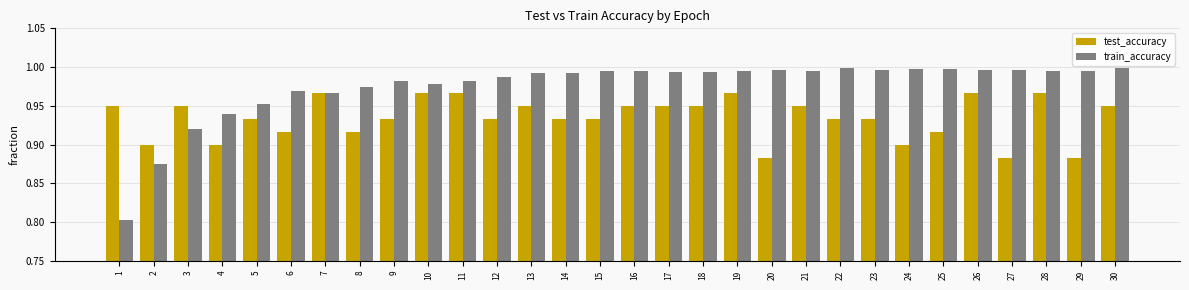

The value of train_accuracy at 15 is 1.0. True or false?

True